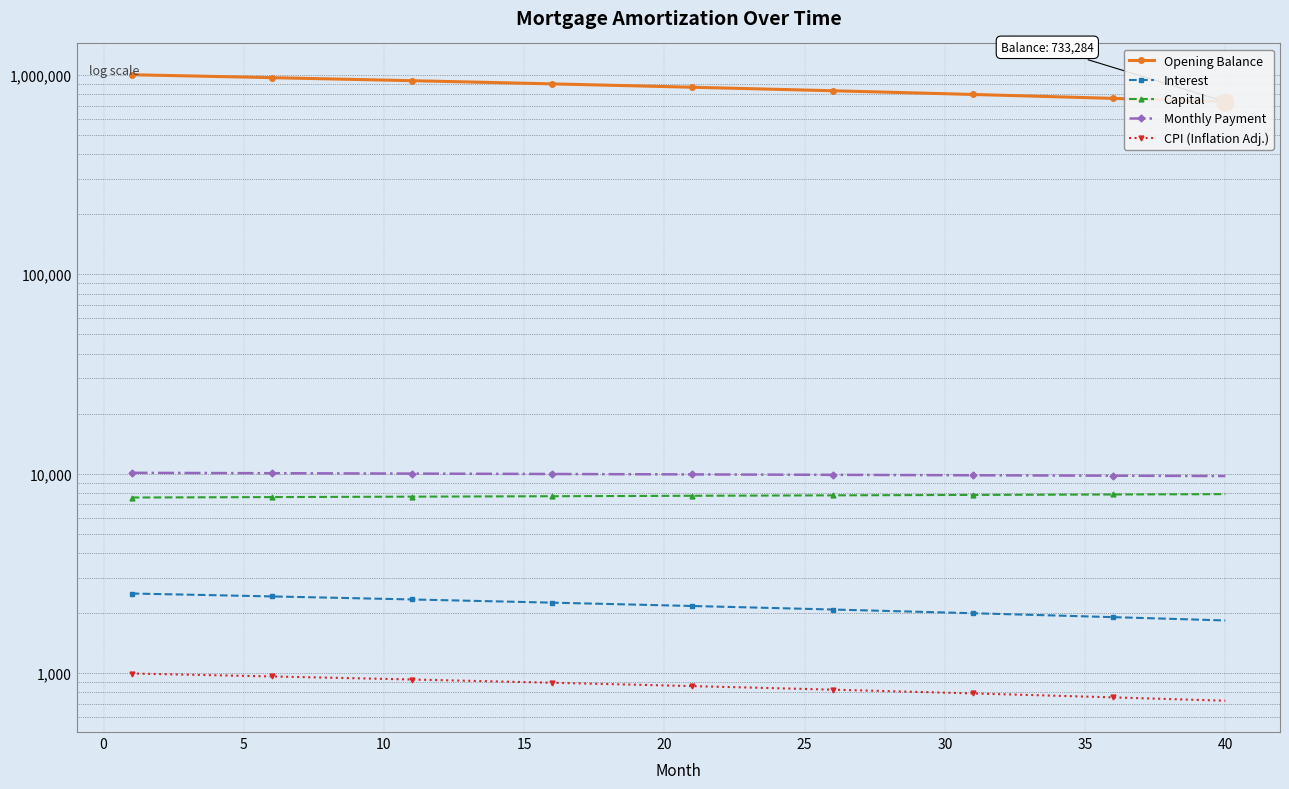

True or false: Interest has more than 2 points higher than both neighbors.

False